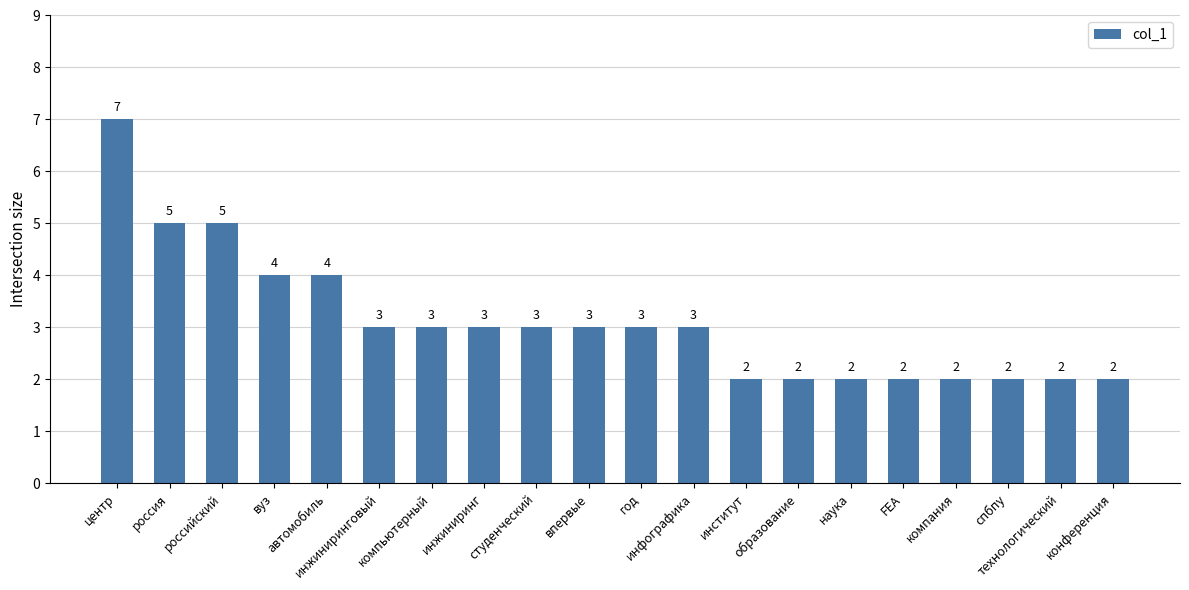

What is the label of the 13th bar from the right?

инжиниринг